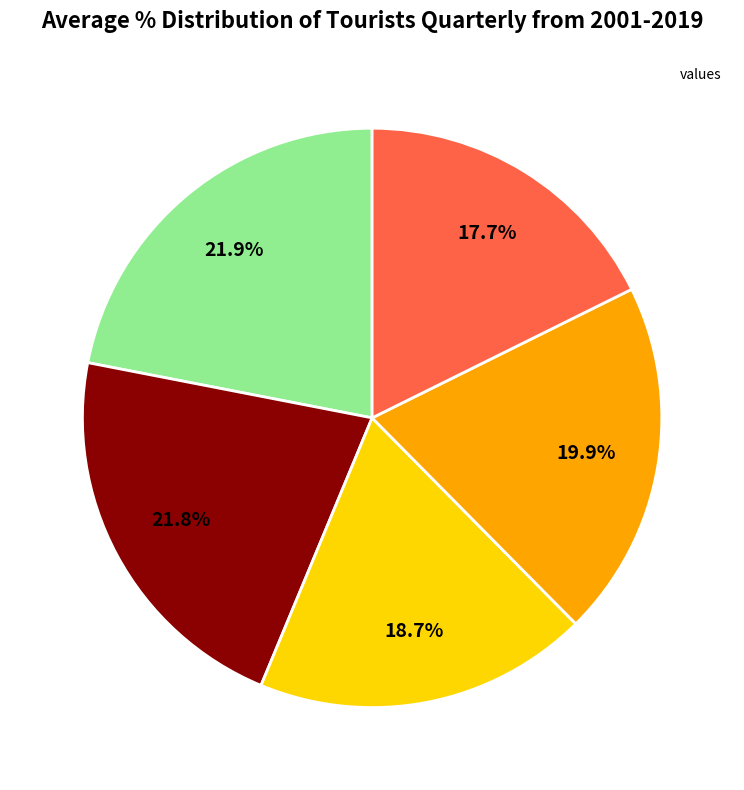

Count the number of slices in the pie.

5